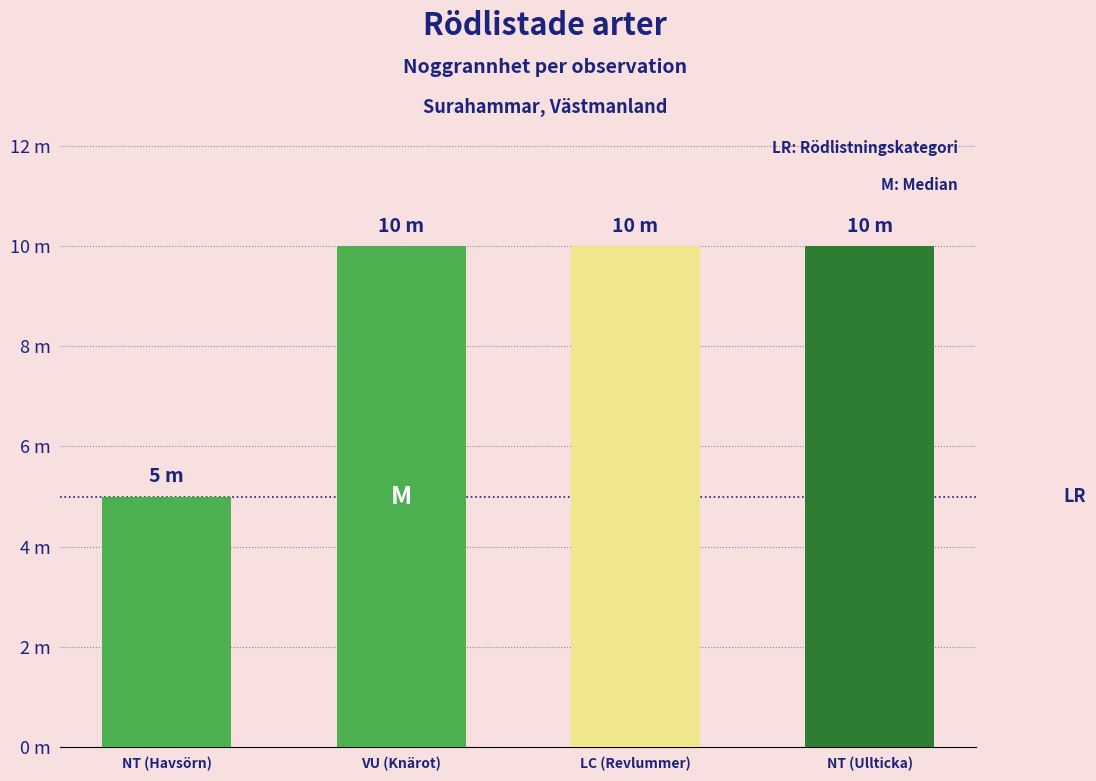

Does the chart contain stacked bars?

No